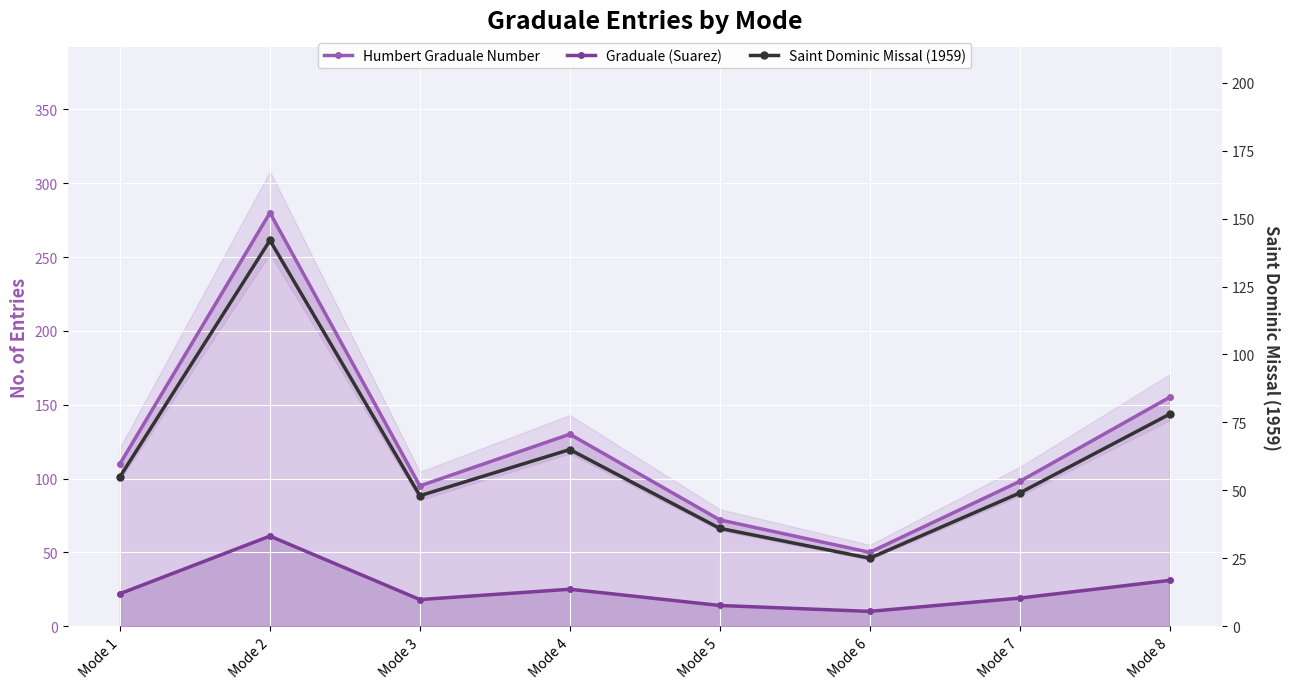

Rank the series by their maximum value, from lowest to highest.

Graduale (Suarez), Saint Dominic Missal (1959), Humbert Graduale Number